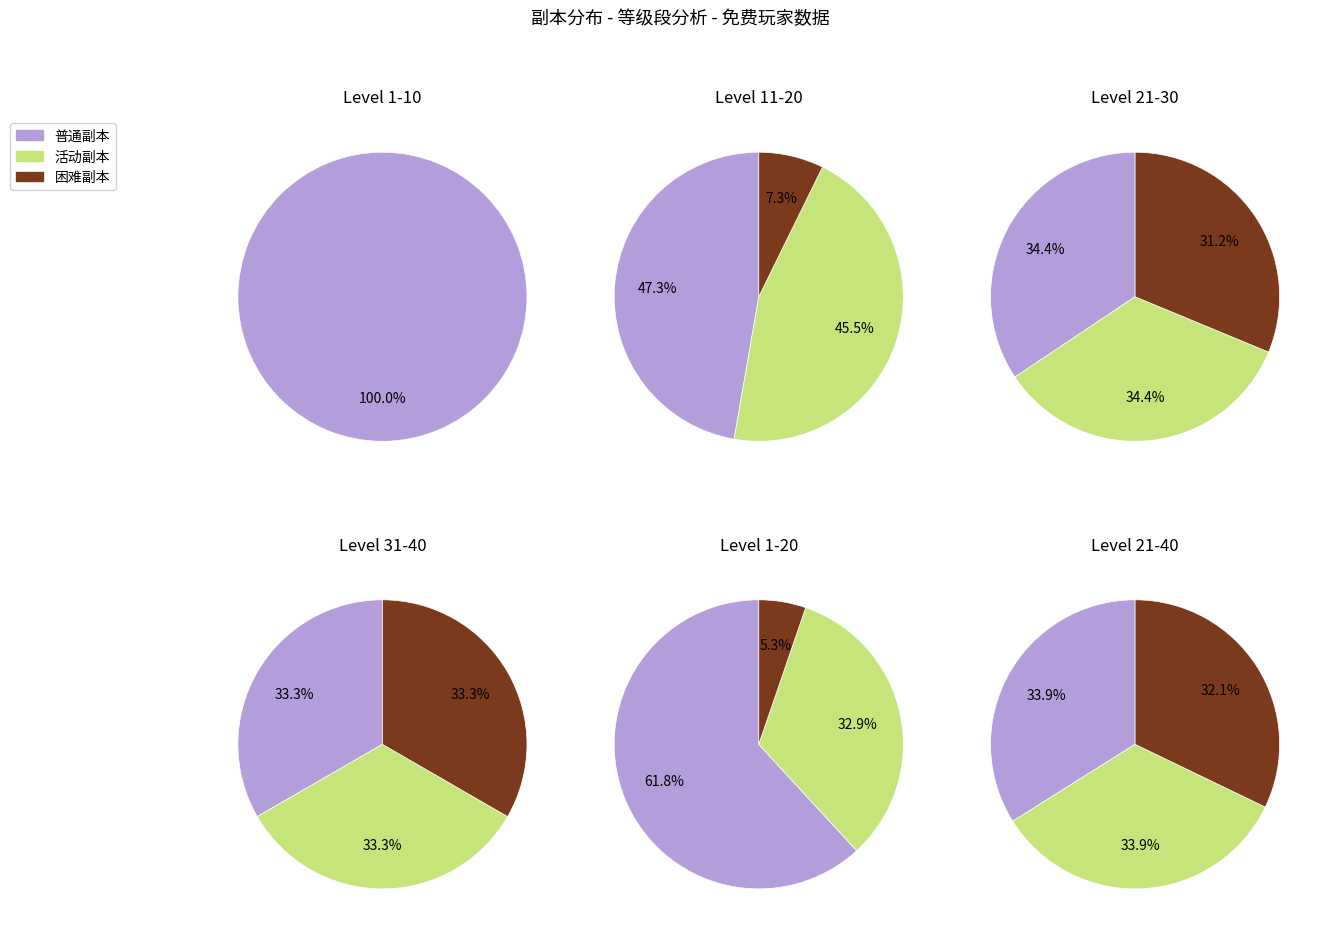

Is it true that 5 is 1% of the pie?

True